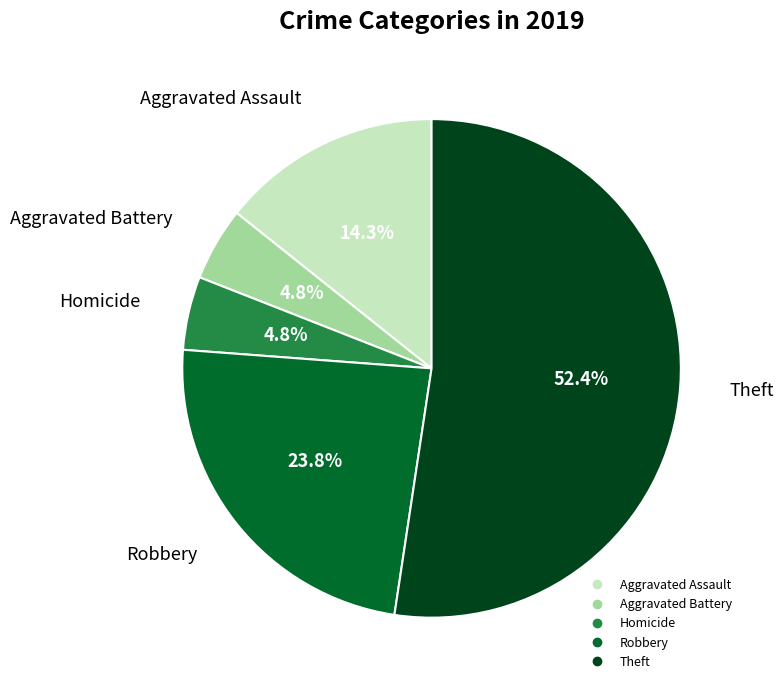

Is there any slice that represents more than half of the pie?

Yes